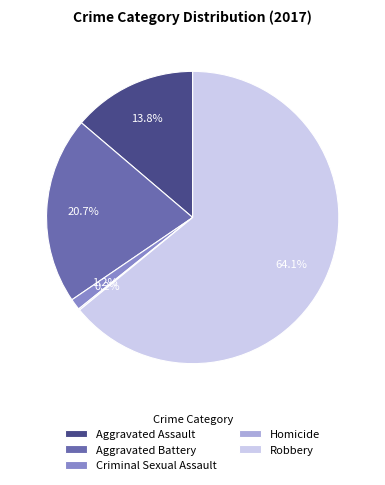

To the nearest percent, what is the average slice percentage?

20%